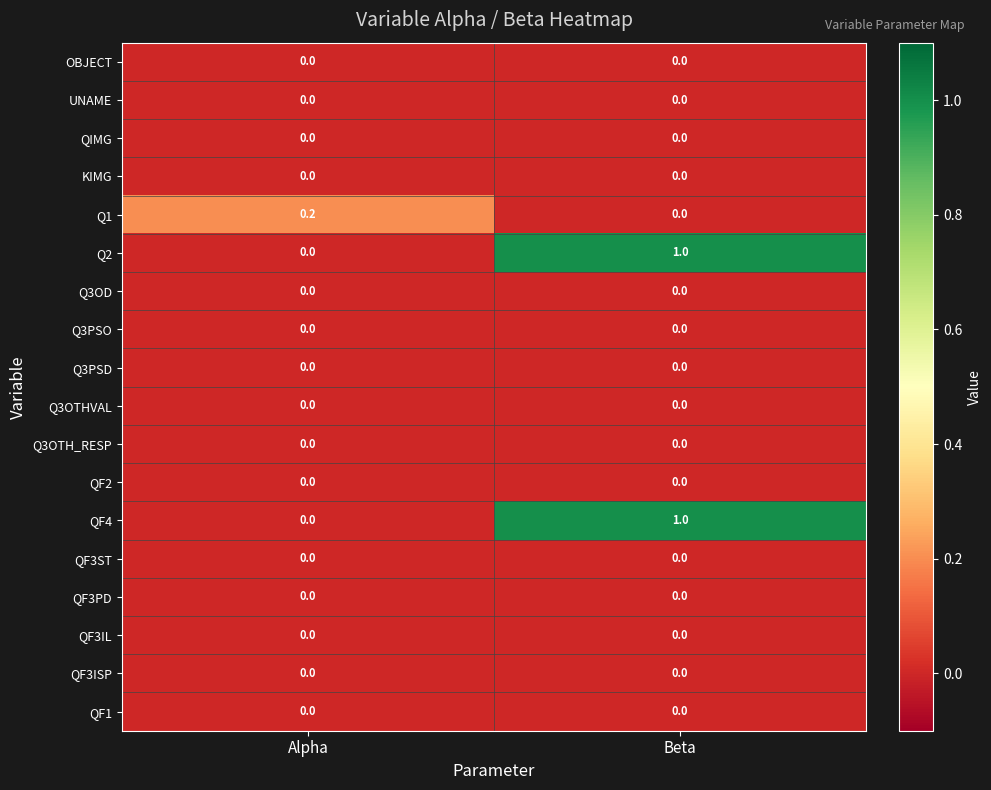

Which label corresponds to the largest value in the chart?

Beta